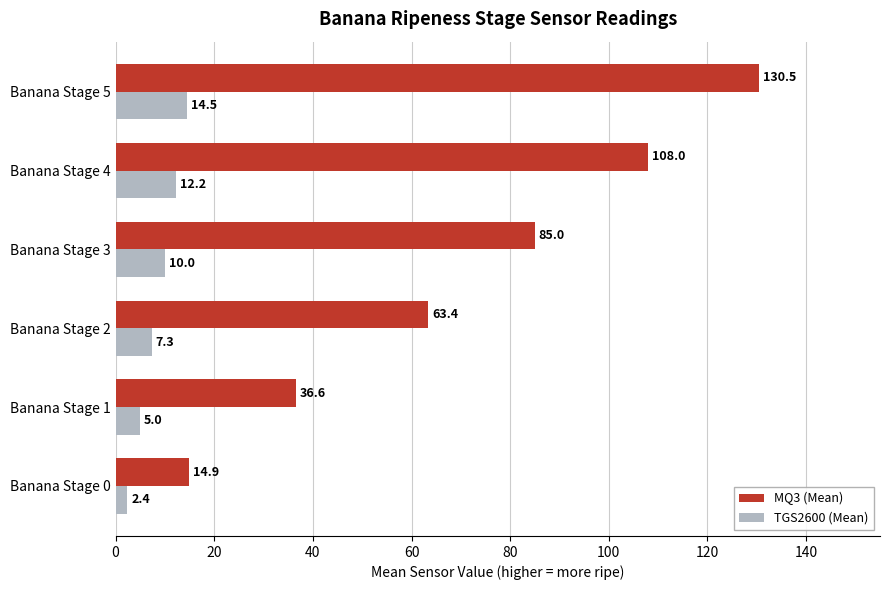

At which label does TGS2600 (Mean) reach its peak?

Banana Stage 5